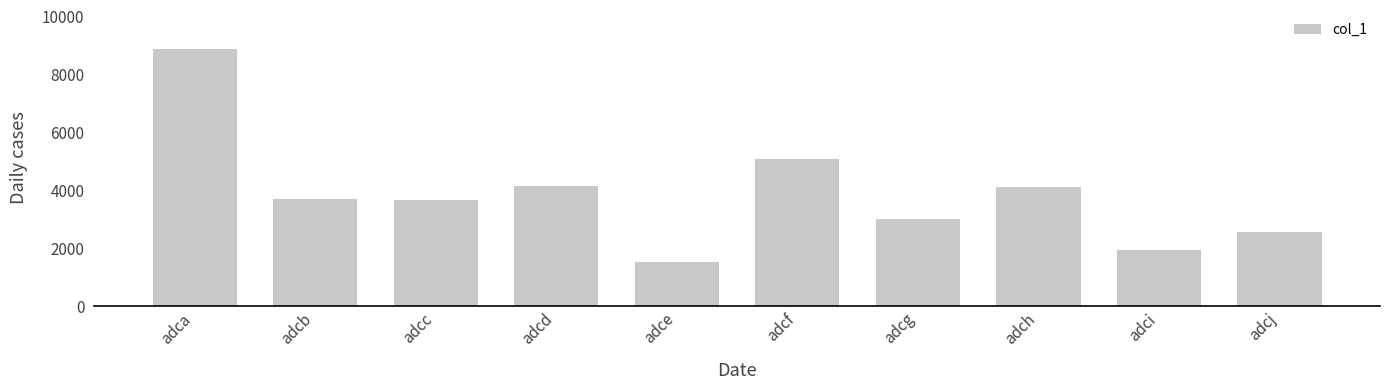

What is the change in value from adca to adci?

-6960